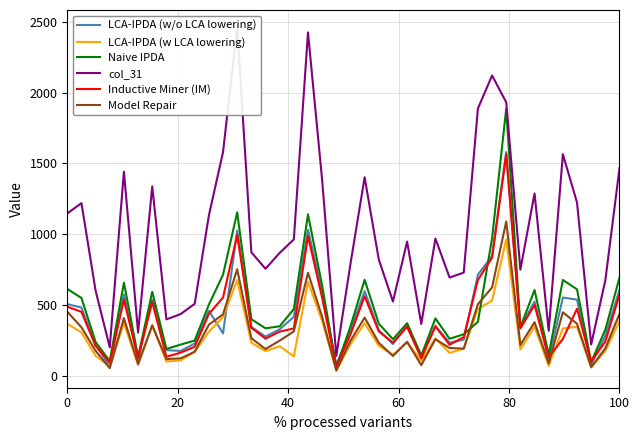

Reading left to right, transcribe all the data shown in this chart.

LCA-IPDA (w/o LCA lowering): 508	483	219	71	576	115	538	183	177	230	461	301	1026	346	279	330	417	1032	598	79	323	599	325	226	356	145	354	235	257	715	847	1580	344	525	117	554	539	81	285	609
LCA-IPDA (w LCA lowering): 369	308	143	68	374	79	359	103	110	170	313	417	677	235	176	211	139	665	389	41	224	373	214	149	237	108	265	164	193	473	533	964	188	349	72	336	348	60	178	387
Naive IPDA: 615	551	240	106	659	136	594	191	222	251	504	715	1155	401	337	351	473	1141	638	62	350	679	370	260	373	144	407	263	295	382	971	1887	345	607	149	678	612	98	328	694
col_31: 1147	1220	603	203	1442	307	1338	400	437	510	1133	1580	2461	873	757	869	964	2424	1382	143	792	1402	822	526	949	368	970	695	730	1887	2120	1931	751	1288	319	1565	1224	223	676	1466
Inductive Miner (IM): 490	453	213	97	539	129	524	136	165	207	439	554	995	341	264	314	336	988	552	62	294	563	315	236	348	126	350	221	275	678	835	1565	337	501	134	262	475	103	244	575
Model Repair: 454	344	178	56	409	85	357	120	125	172	362	436	754	267	191	250	315	729	418	39	249	412	235	142	242	77	260	198	194	507	625	1090	219	380	90	450	369	63	196	439